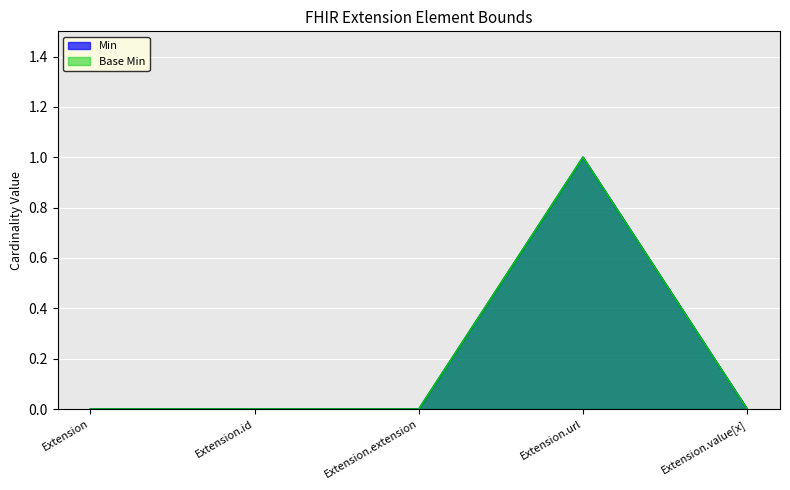

True or false: Min and Base Min cross at least once.

False